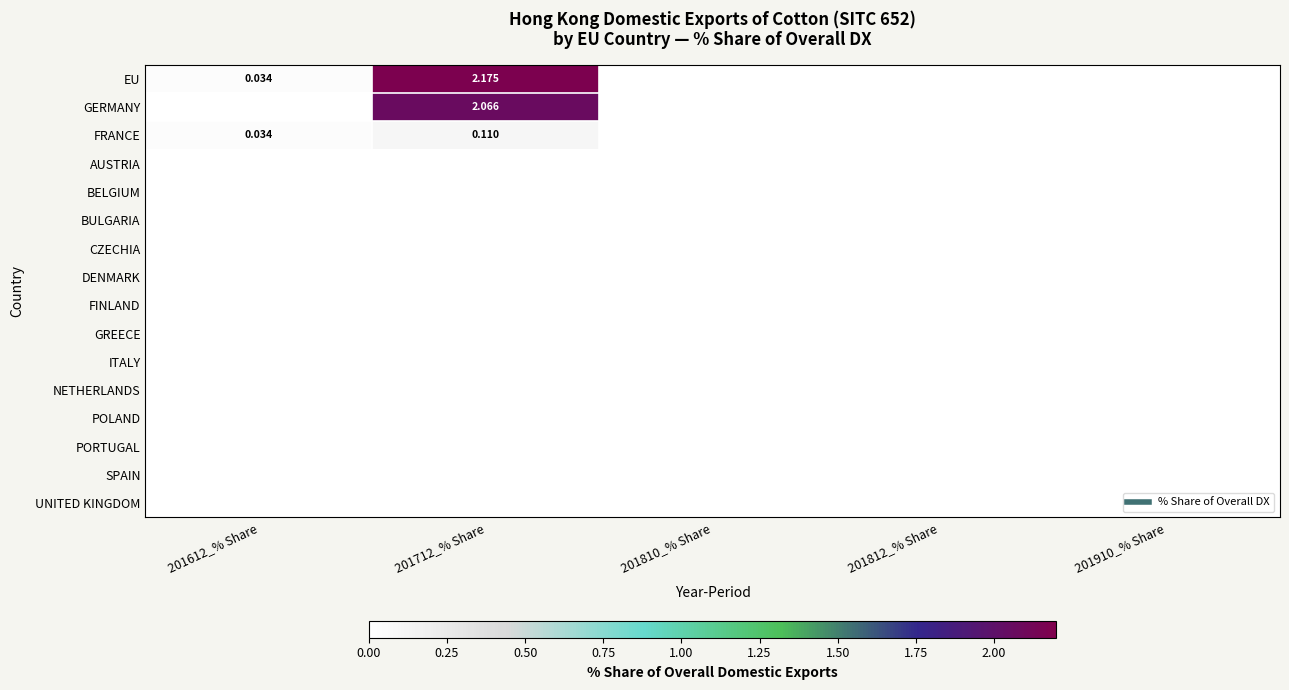

Between 201612_% Share and 201812_% Share, which series saw the biggest shift?

EU